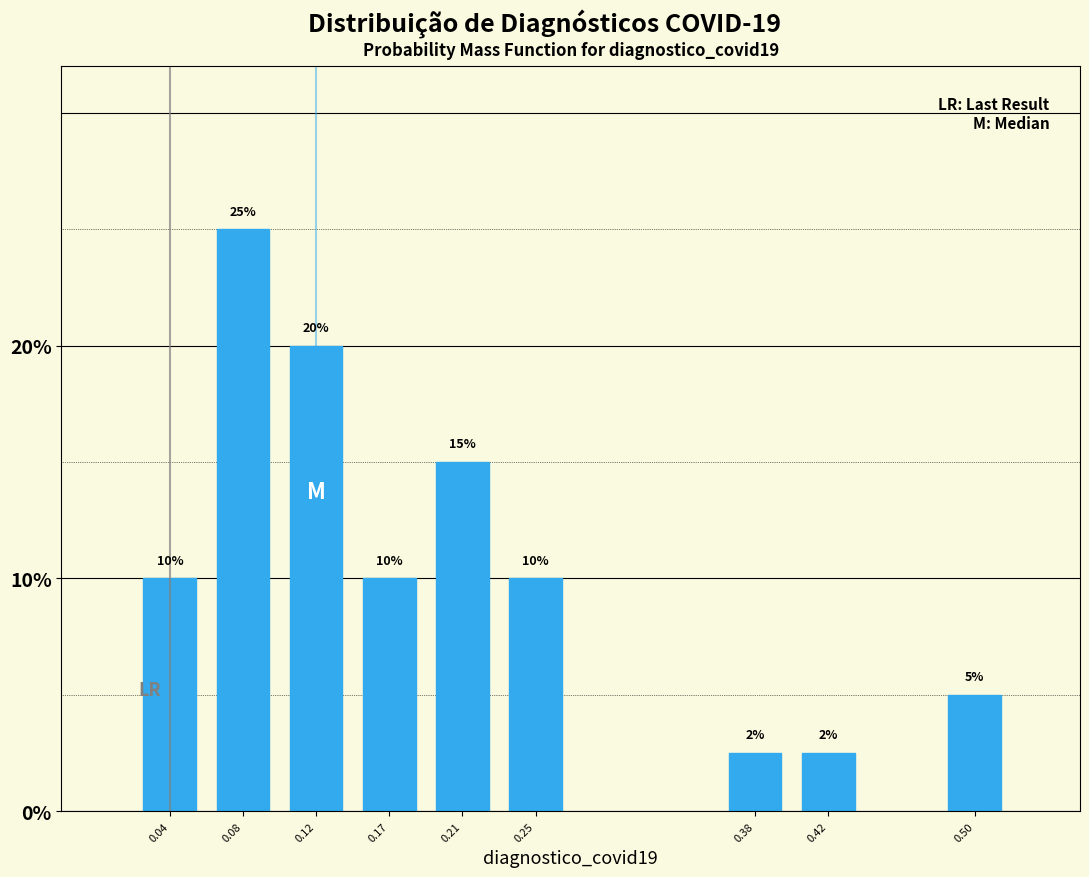

Are the bars horizontal?

No